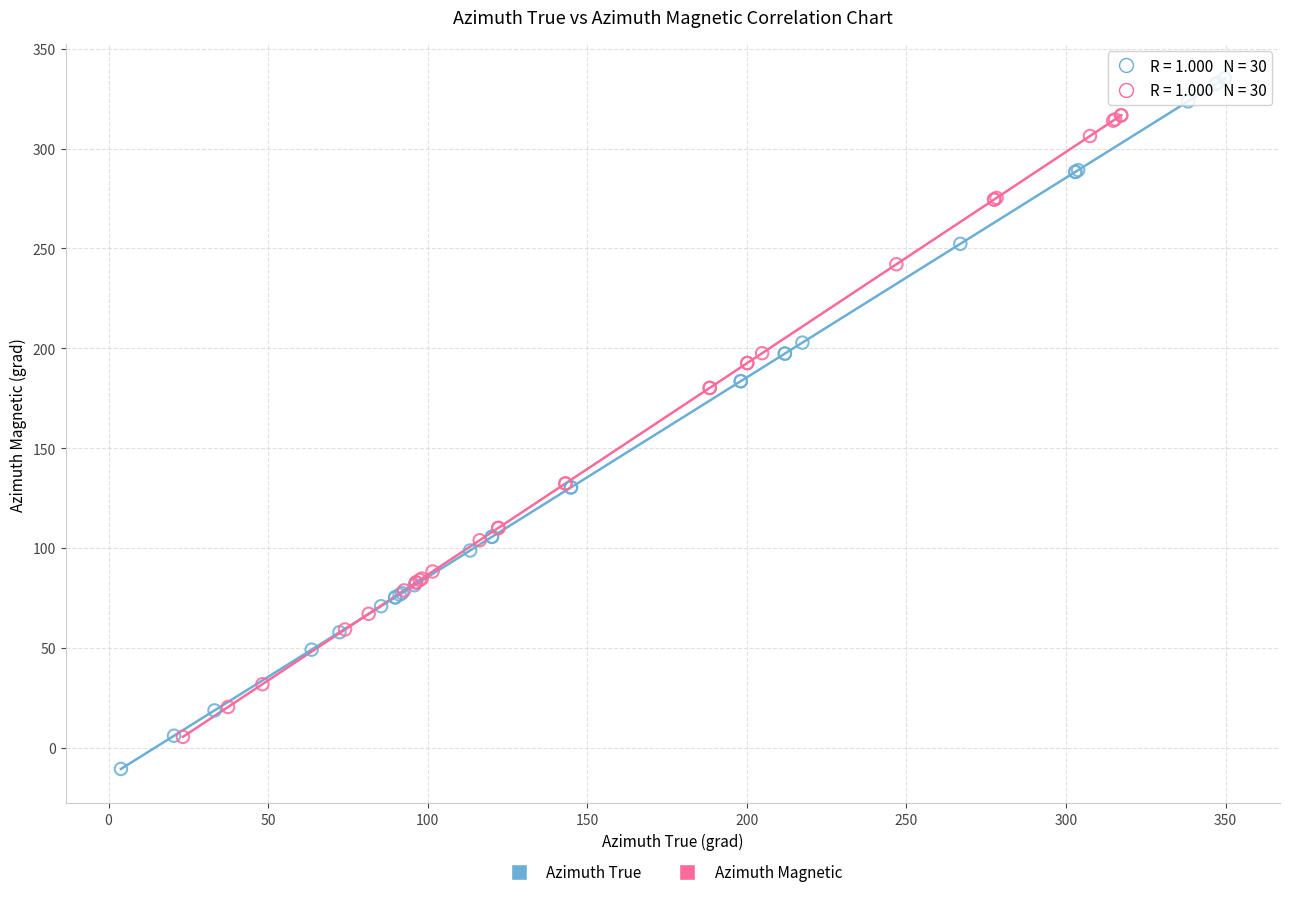

Which series reaches the maximum Y coordinate?

Azimuth True